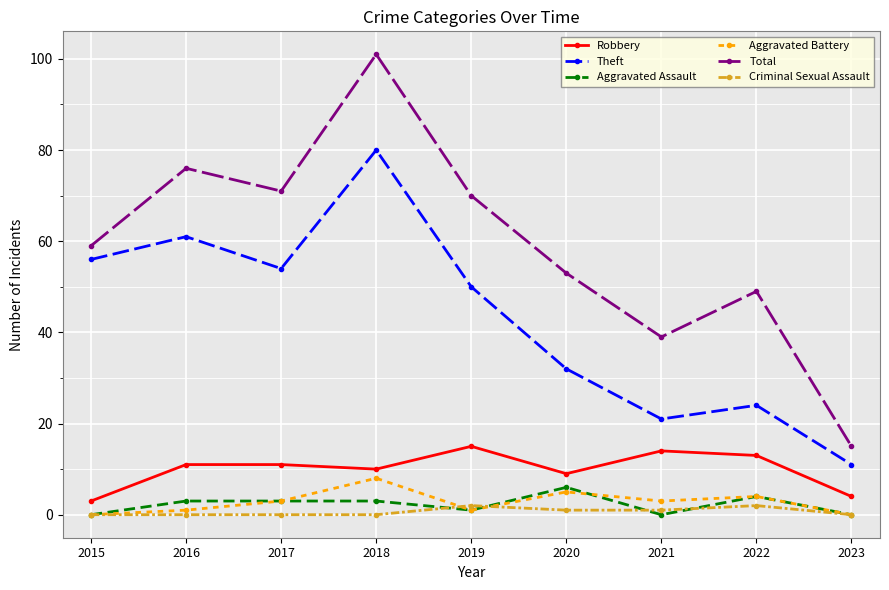

Is it true that Theft equals 21 at 2021?

True